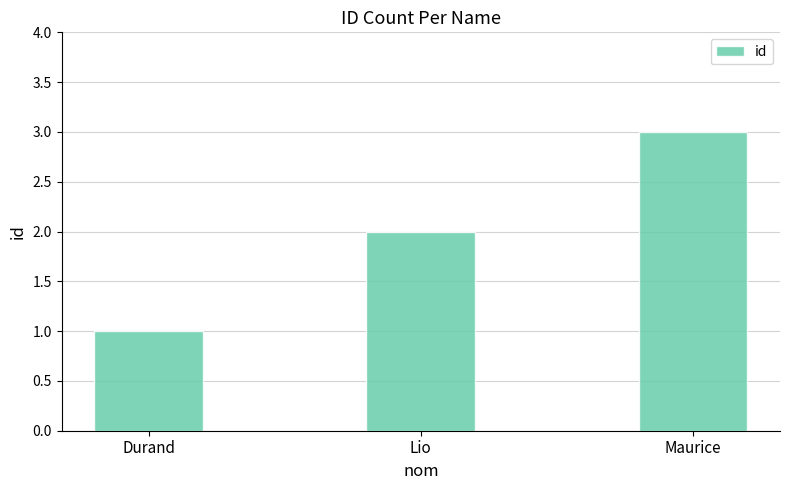

Reading left to right, list all the values displayed in this chart.

1	2	3